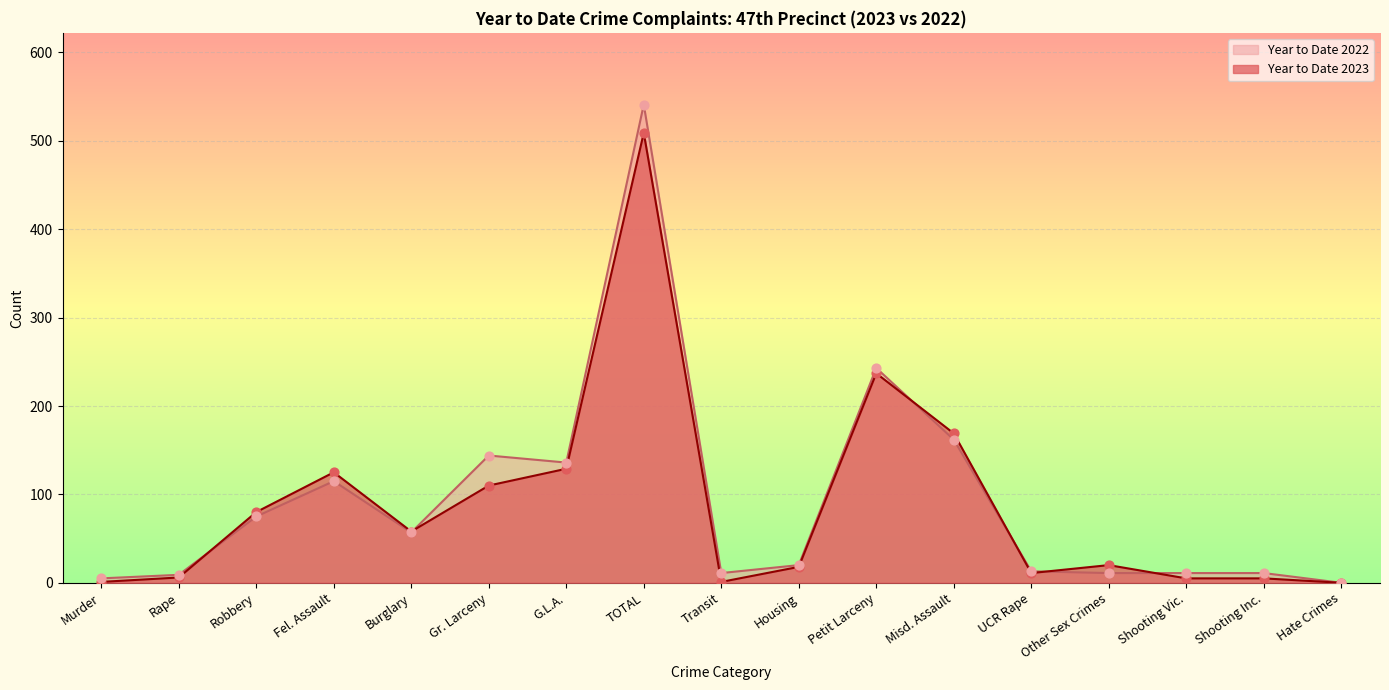

Which series has the largest total across all categories?

Year to Date 2022